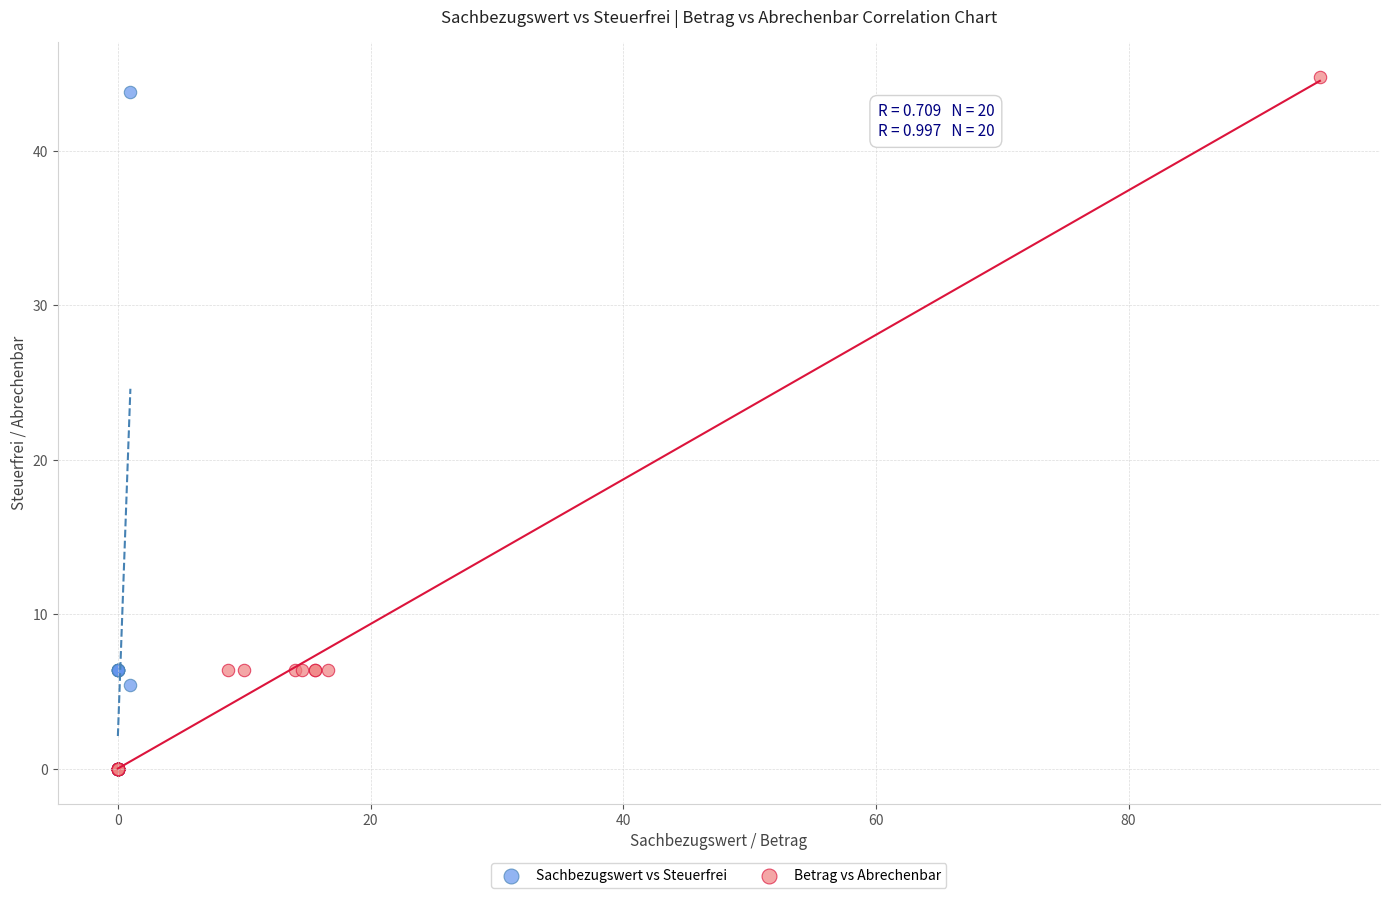

Which series has the largest Y range (max minus min)?

Betrag vs Abrechenbar